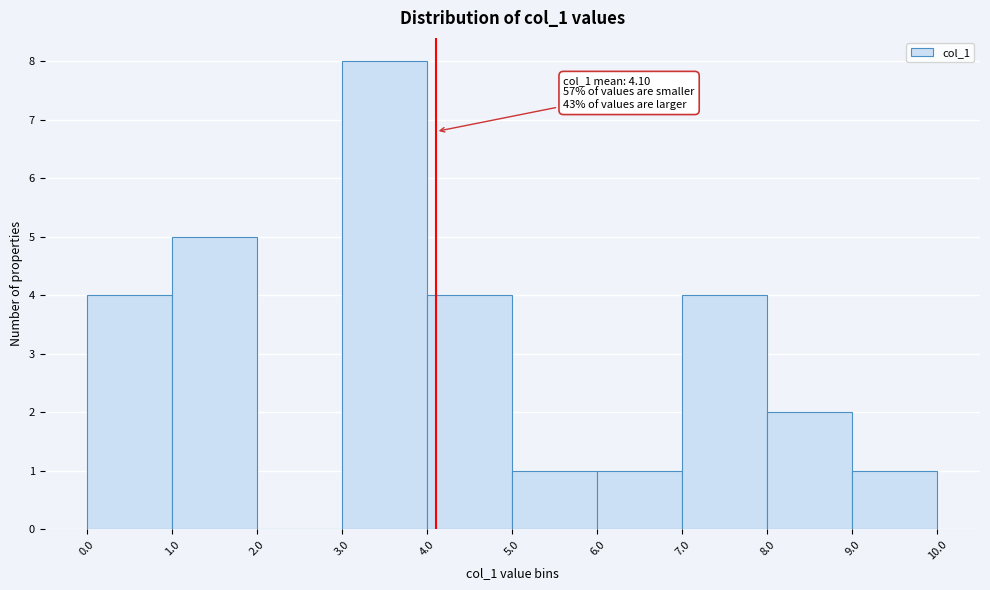

Over which range of the x-axis is the bar tallest?

3.0 to 4.0